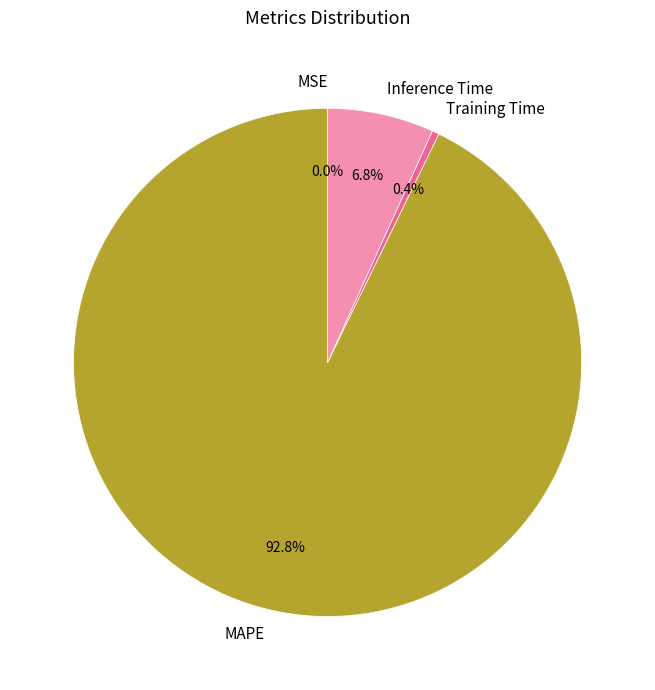

Which category accounts for the majority?

MAPE